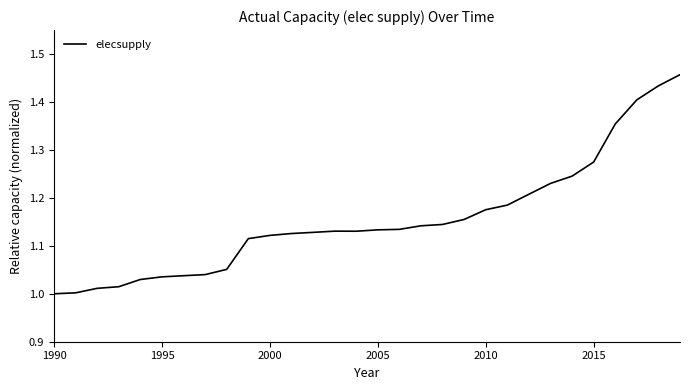

What is the difference between the maximum and minimum values?

0.5